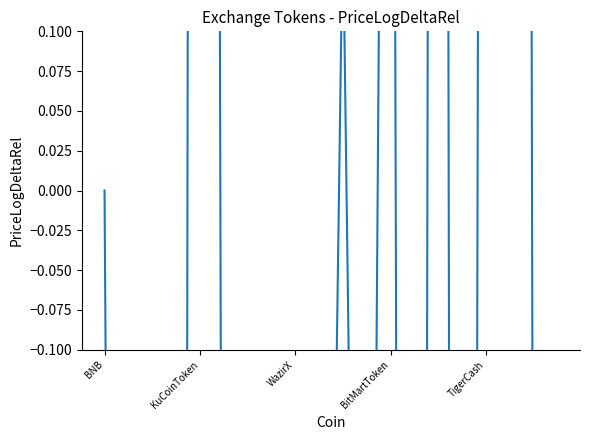

How many negative values are there?

13